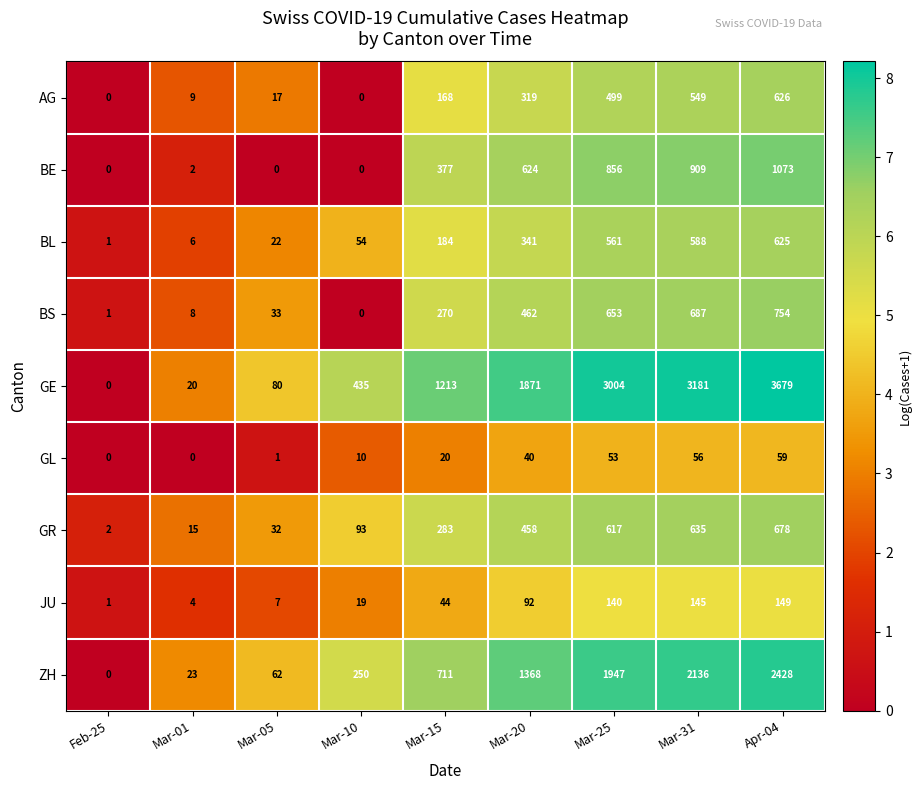

At which category is the sum across all series the highest?

Apr-04